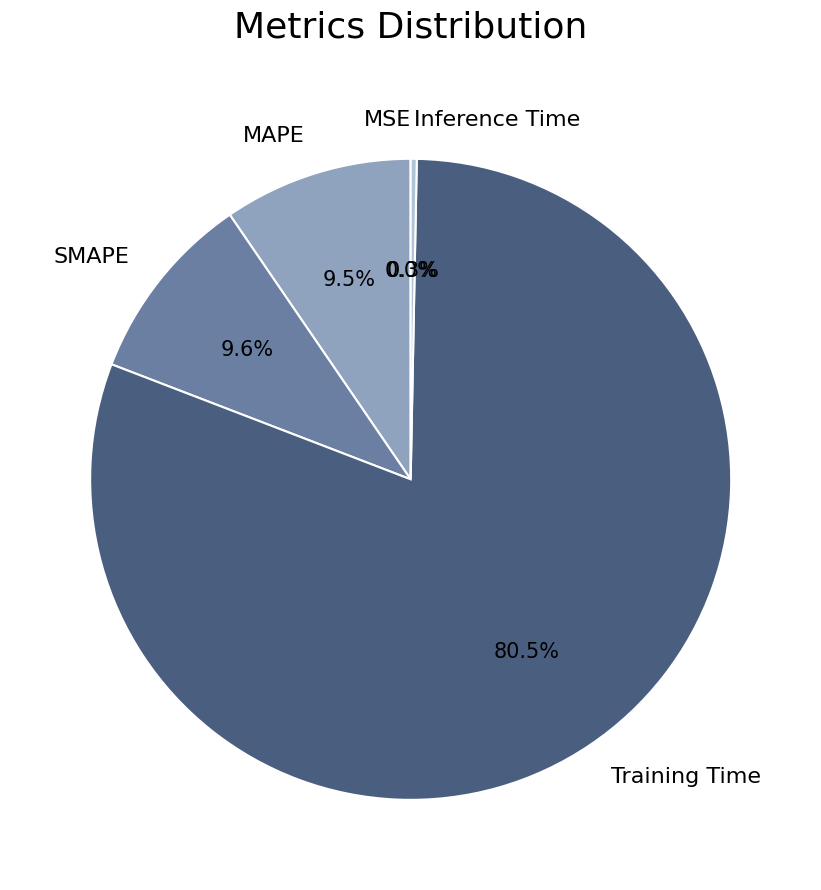

The SMAPE slice represents 1% of the pie. True or false?

False